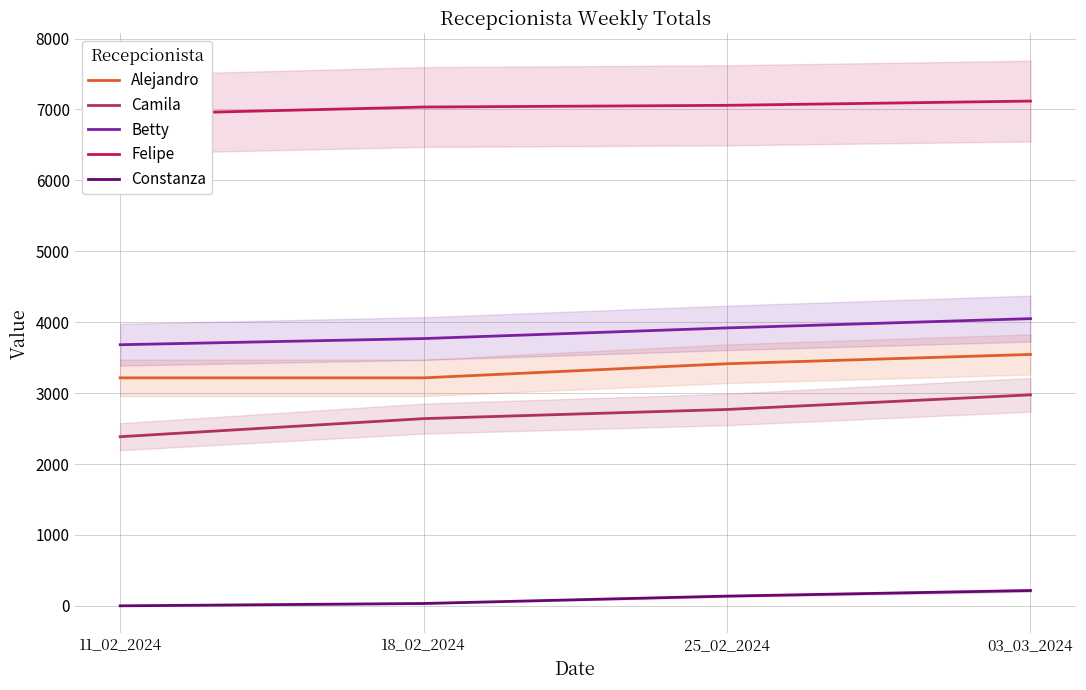

At how many categories does at least one series exceed 1439?

4